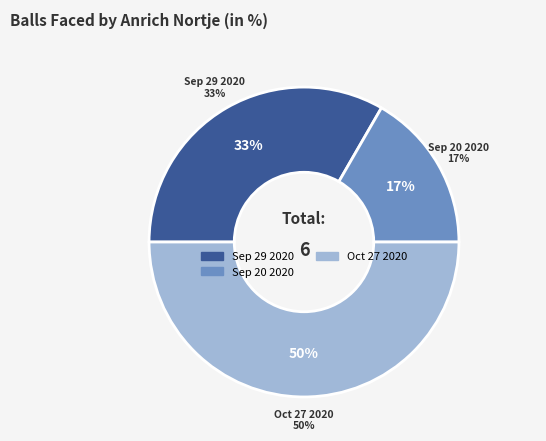

What percentage is NOT represented by Sep 20 2020?

83.3%